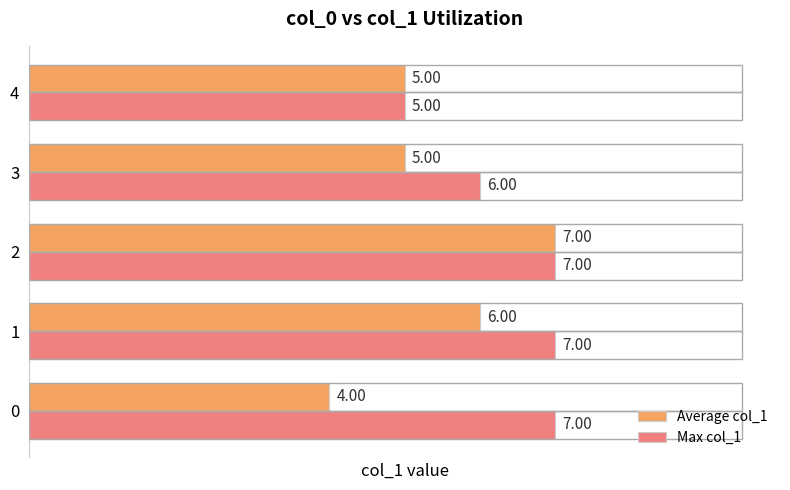

How many series are shown in this chart?

2